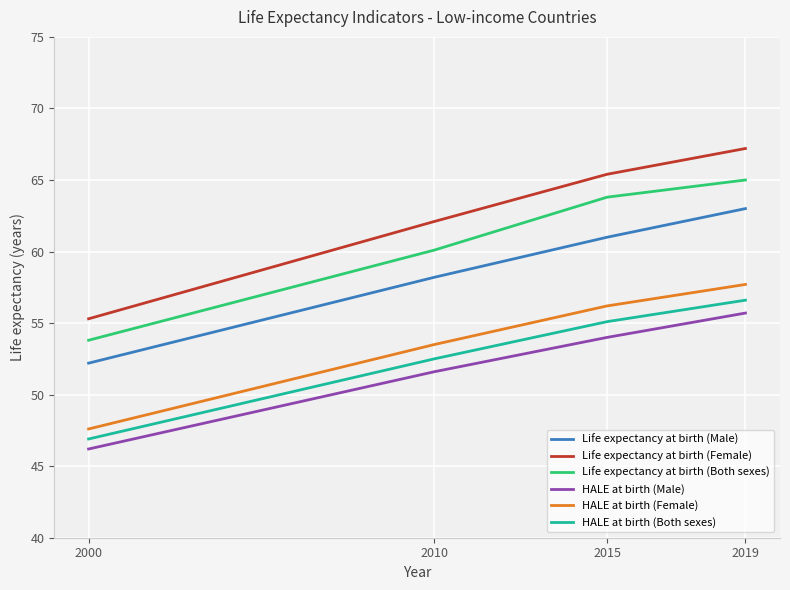

How many values in the HALE at birth (Both sexes) series exceed 55?

2